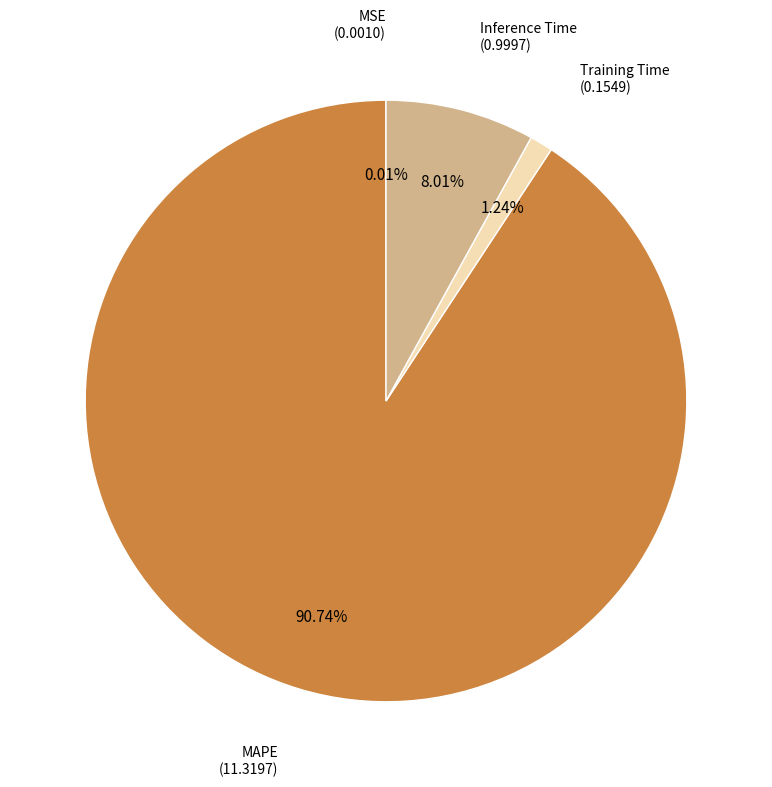

Does any single category account for the majority?

Yes